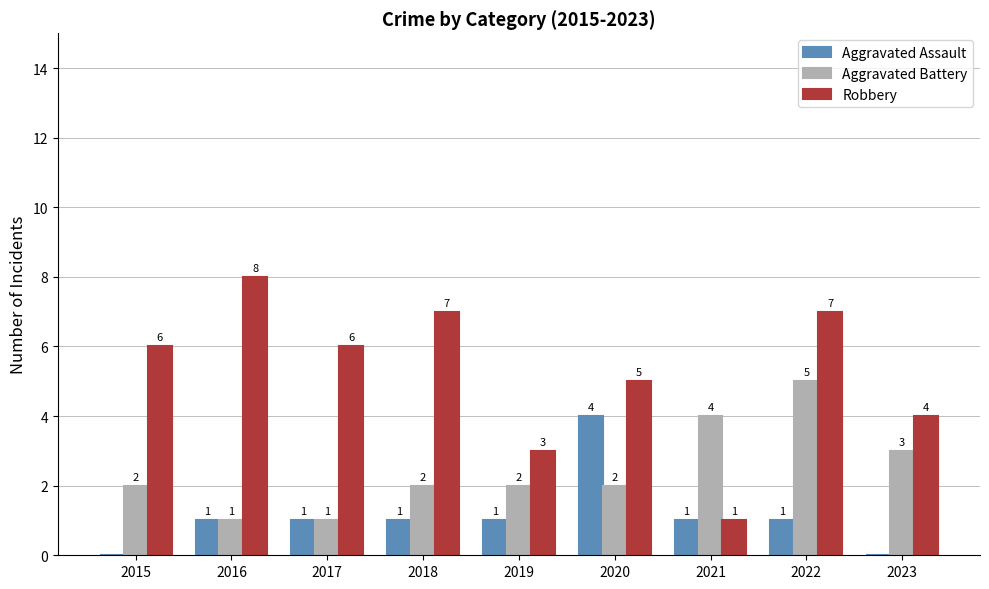

Is it true that Robbery equals 5 at 2020?

True